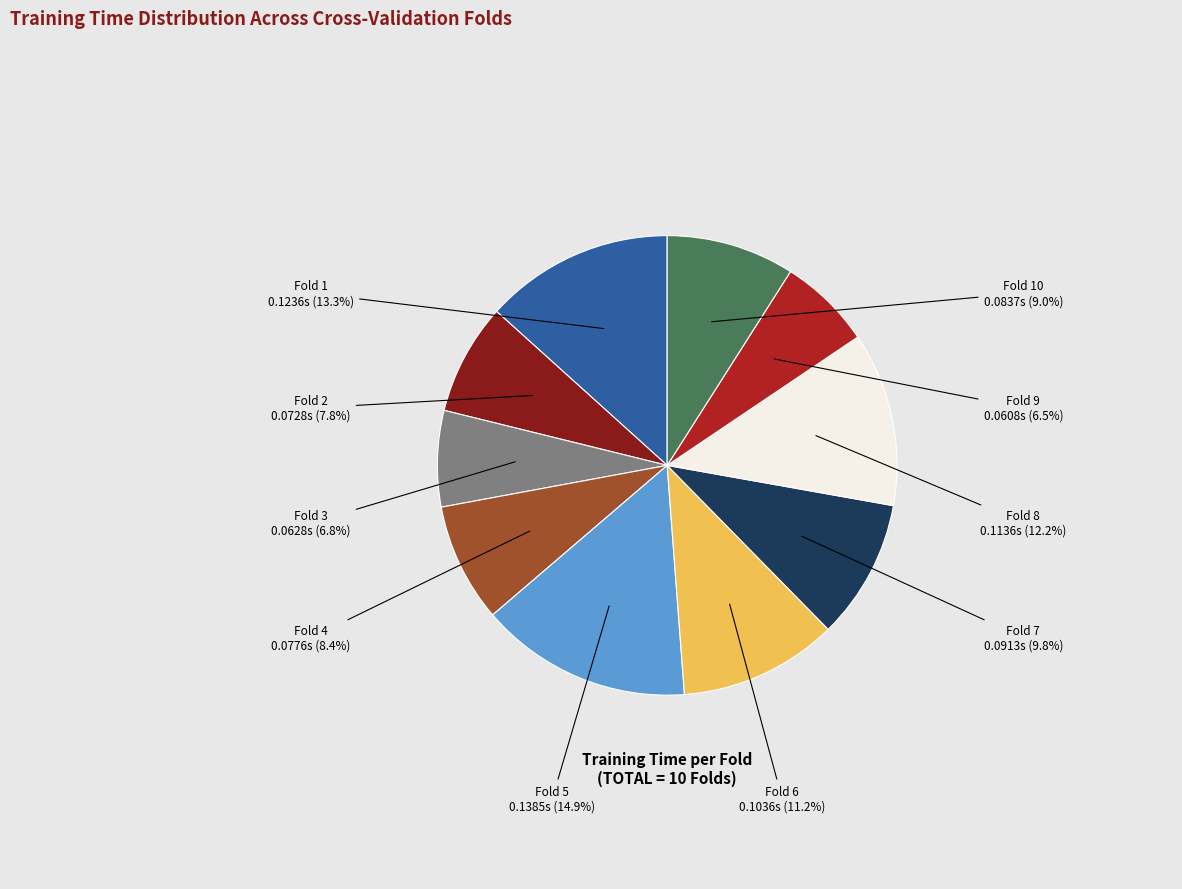

What percentage is NOT represented by Fold 4?

91.6%